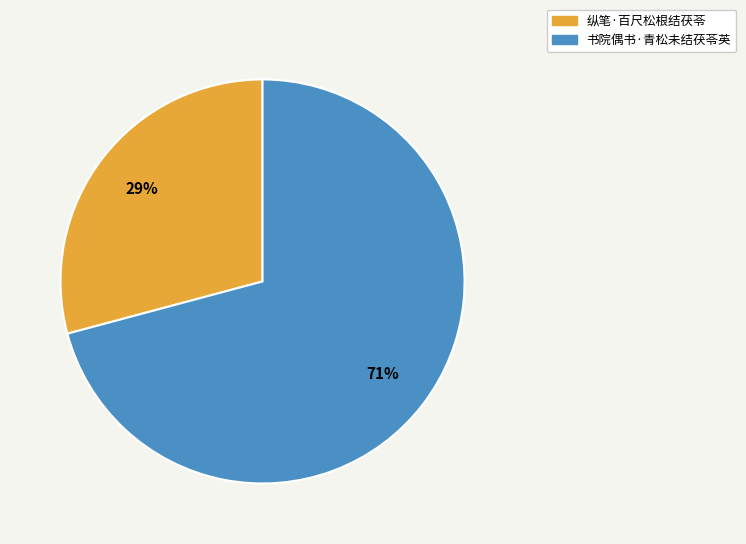

True or false: 书院偶书·青松未结茯苓英 accounts for 86% of the total.

False